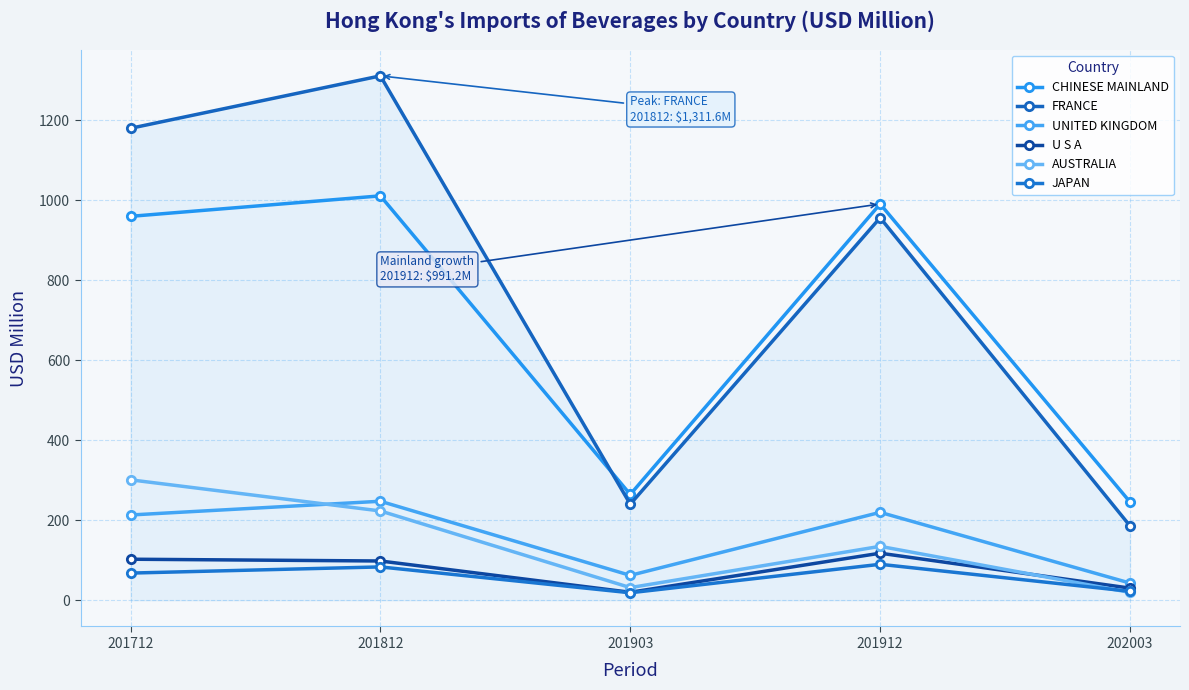

Reading left to right, what are all the values shown in this chart?

CHINESE MAINLAND: 201712=960.2	201812=1011.5	201903=264.6	201912=991.2	202003=245.7
FRANCE: 201712=1180.4	201812=1311.6	201903=240.2	201912=956.7	202003=185.9
UNITED KINGDOM: 201712=213.3	201812=247.6	201903=62.2	201912=219.9	202003=43.0
U S A: 201712=102.6	201812=98.2	201903=19.9	201912=117.7	202003=30.3
AUSTRALIA: 201712=301.2	201812=223.4	201903=31.6	201912=134.9	202003=19.5
JAPAN: 201712=68.0	201812=83.4	201903=18.7	201912=90.0	202003=22.4